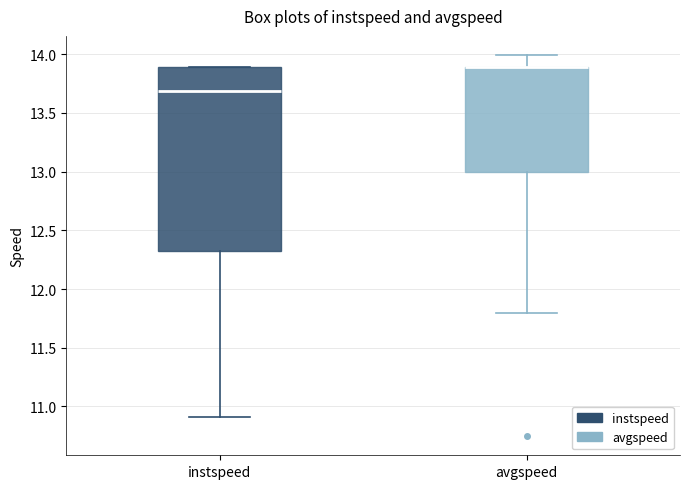

Reading left to right, transcribe this box plot: for each box, give where its median line is, the range the box spans, and where its two whiskers end, as read against the y-axis. The values are not printed on the chart, so give them approximately, as read against the axis.

instspeed: median 13.70, box 12.35 to 13.90, whiskers 10.90 to 13.90
avgspeed: median 13.90 (drawn on the box's upper edge), box 13.00 to 13.90, whiskers 11.80 to 14.00